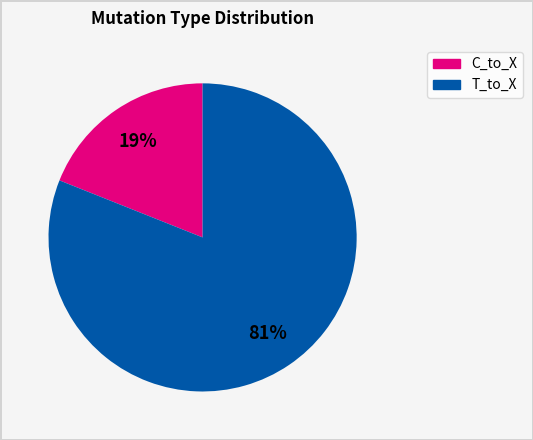

Does any single category account for the majority?

Yes